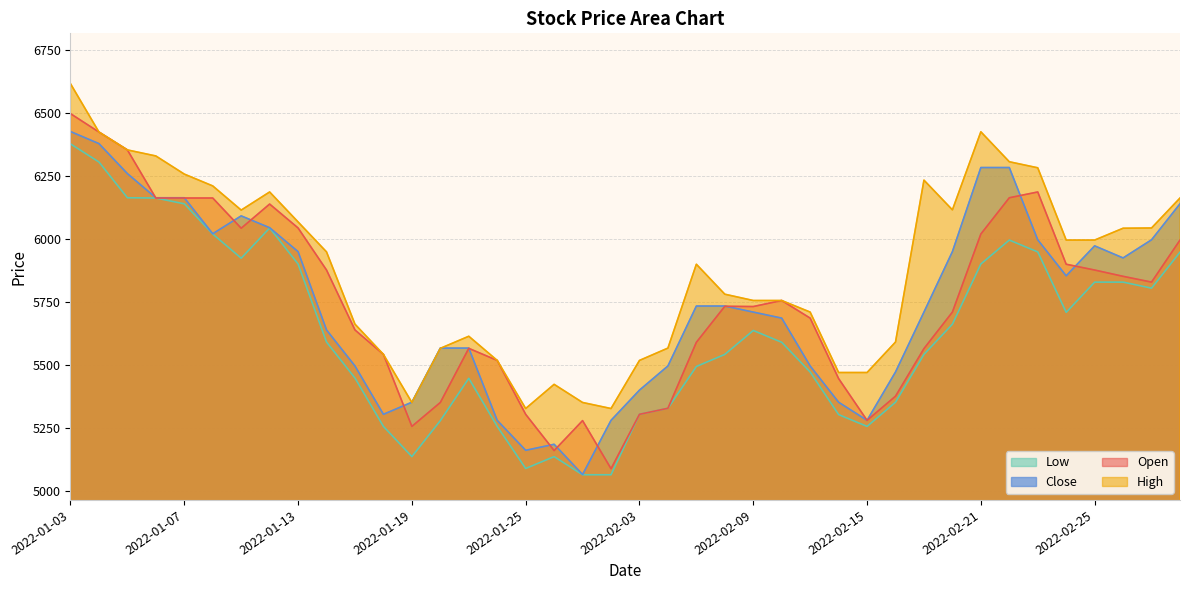

True or false: Low has more than 0 points higher than both neighbors.

True